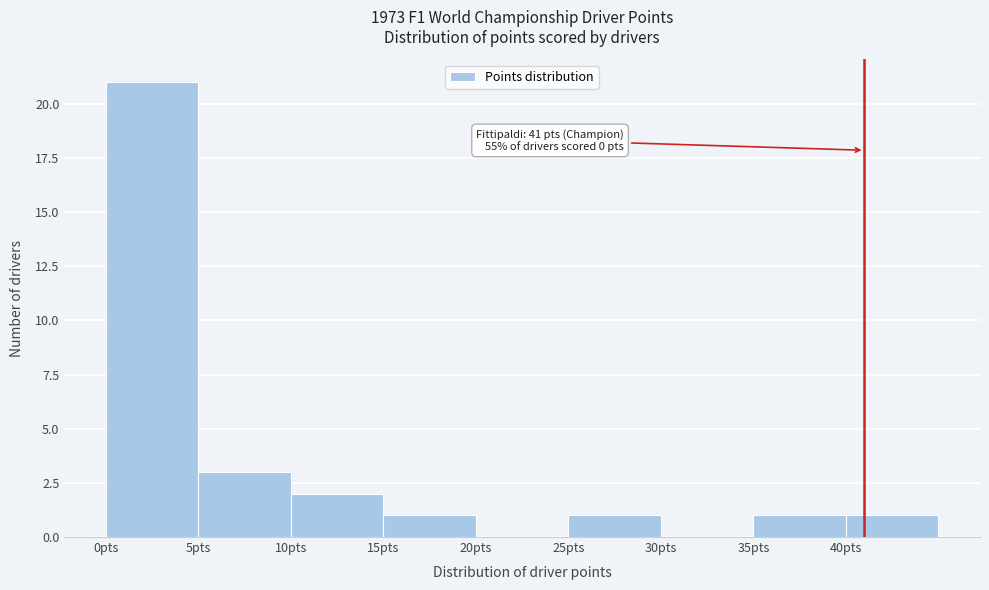

Which range on the x-axis has the tallest bar?

0 to 5